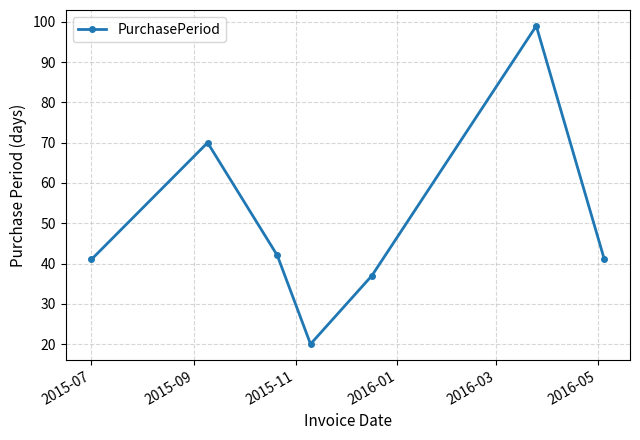

How many points are higher than both their immediate neighbors (excluding endpoints)?

2